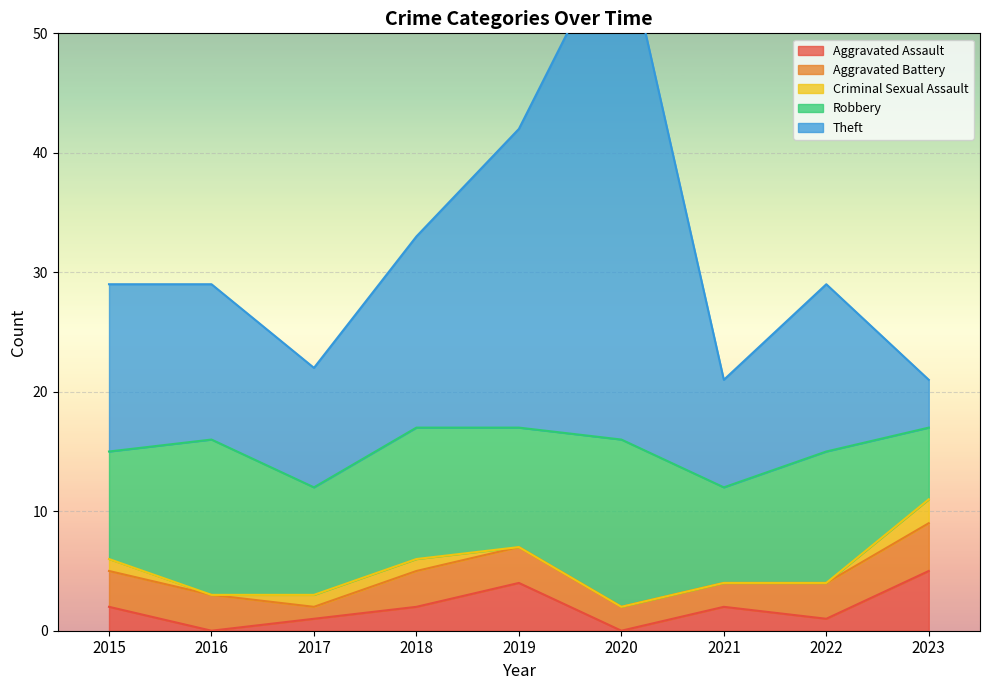

Reading left to right, transcribe all the data shown in this chart.

Aggravated Assault: 2015=2	2016=0	2017=1	2018=2	2019=4	2020=0	2021=2	2022=1	2023=5
Aggravated Battery: 2015=3	2016=3	2017=1	2018=3	2019=3	2020=2	2021=2	2022=3	2023=4
Criminal Sexual Assault: 2015=1	2016=0	2017=1	2018=1	2019=0	2020=0	2021=0	2022=0	2023=2
Robbery: 2015=9	2016=13	2017=9	2018=11	2019=10	2020=14	2021=8	2022=11	2023=6
Theft: 2015=14	2016=13	2017=10	2018=16	2019=25	2020=43	2021=9	2022=14	2023=4